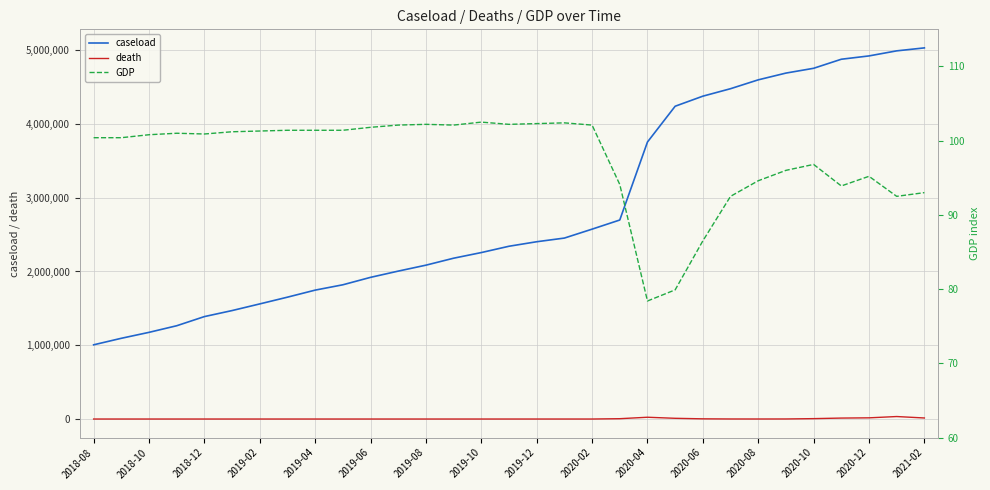

True or false: death has more than 2 points higher than both neighbors.

False